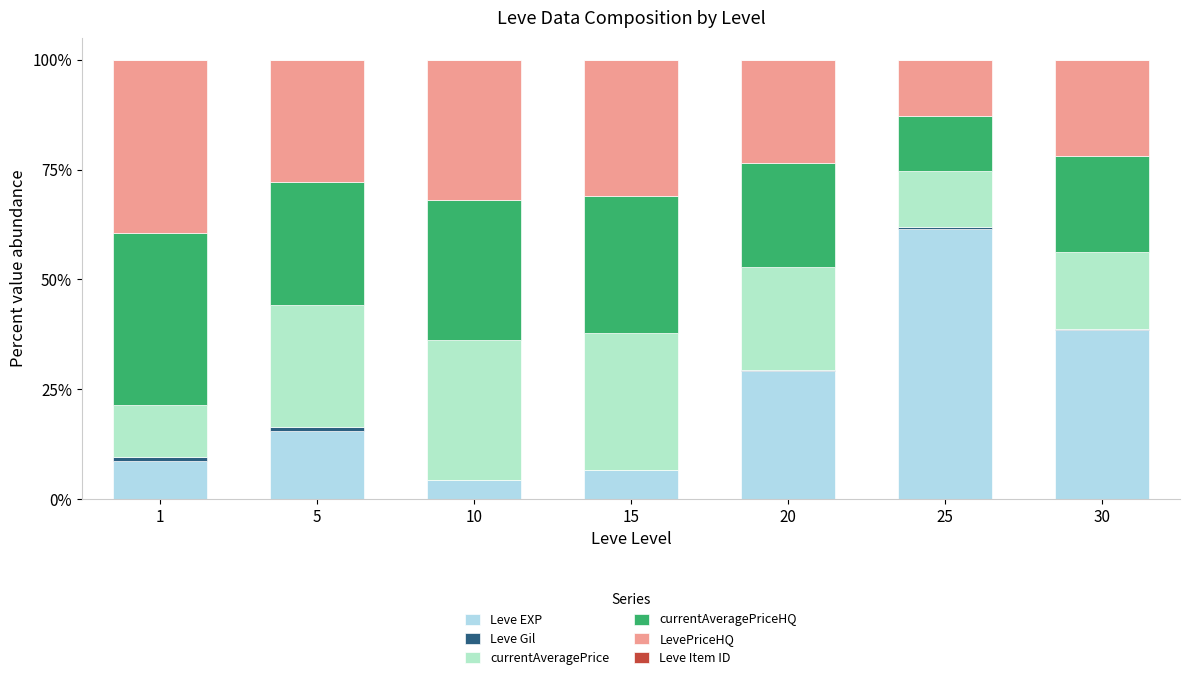

What is the maximum value for Leve EXP?

61.4